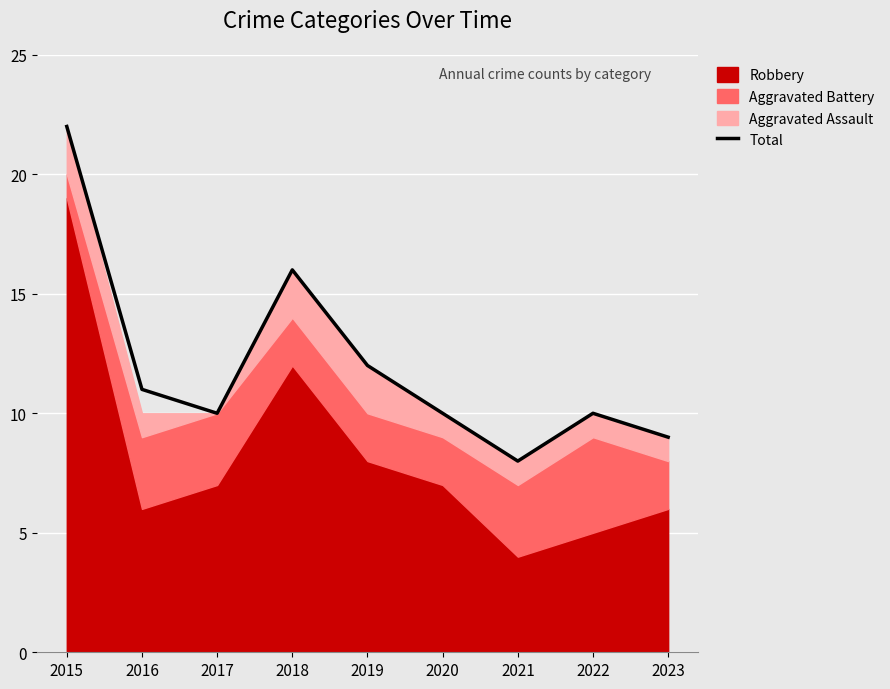

List the labels in order of value, largest first.

2015, 2018, 2019, 2016, 2017, 2020, 2022, 2023, 2021